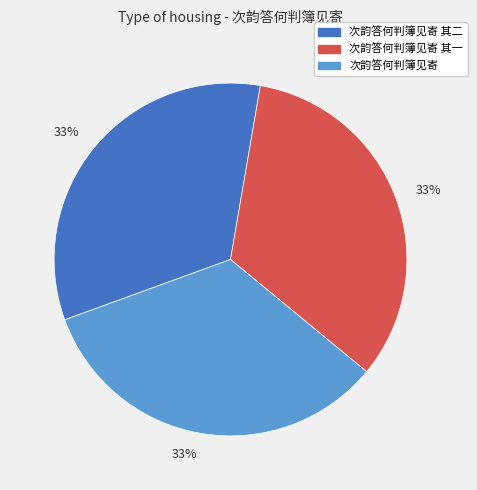

To the nearest percent, what is the average slice percentage?

33%